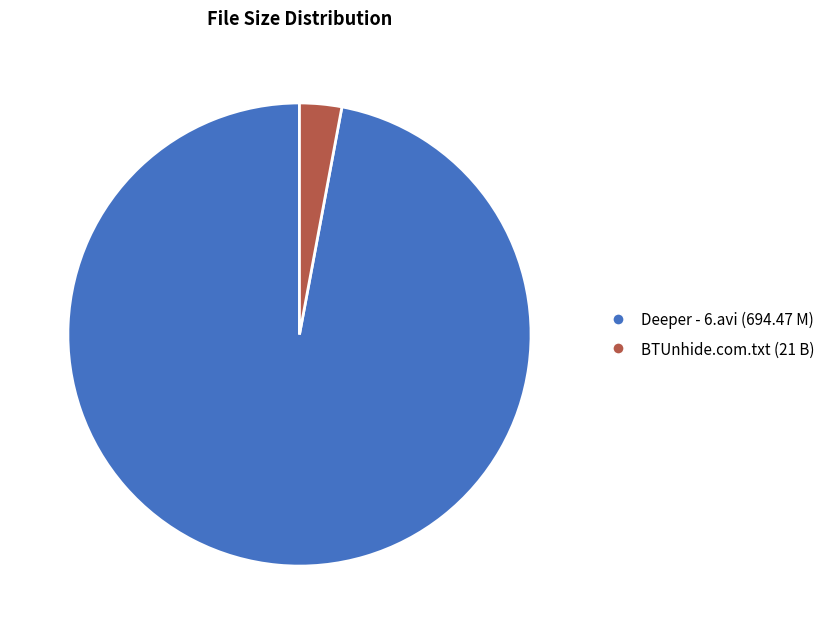

Which category has the smallest portion of the pie?

BTUnhide.com.txt (21 B)